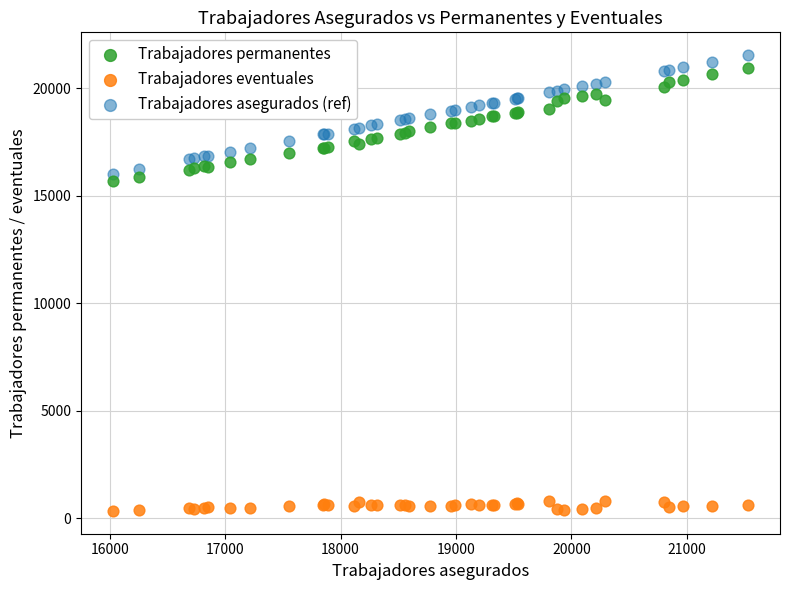

Which series has the largest Y range (max minus min)?

Trabajadores asegurados (ref)